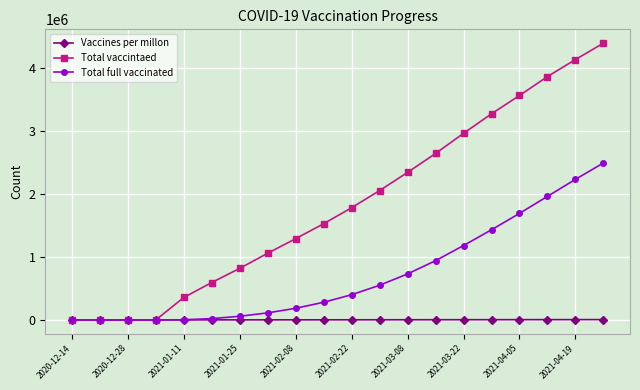

Does the chart have visible grid lines?

Yes